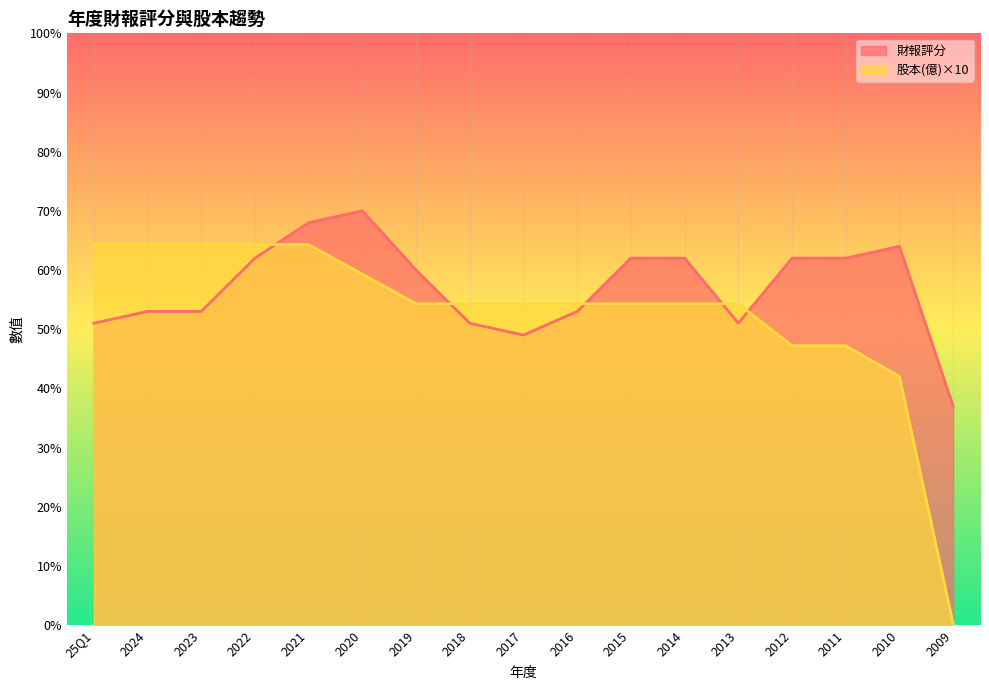

What is the sum of all 股本(億) values?

897.5